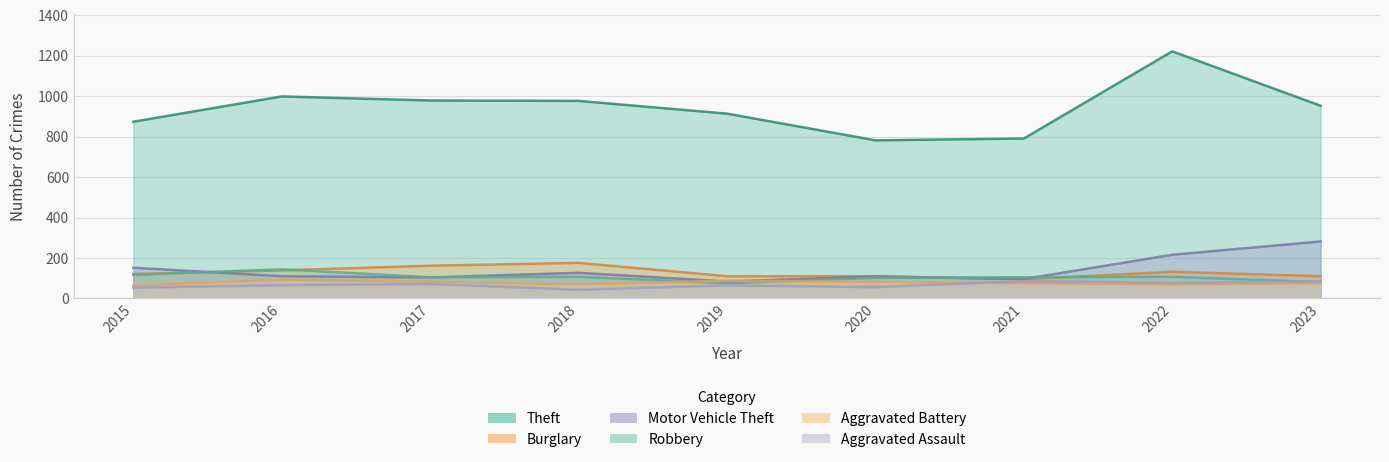

True or false: Aggravated Assault and Theft cross at least once.

False